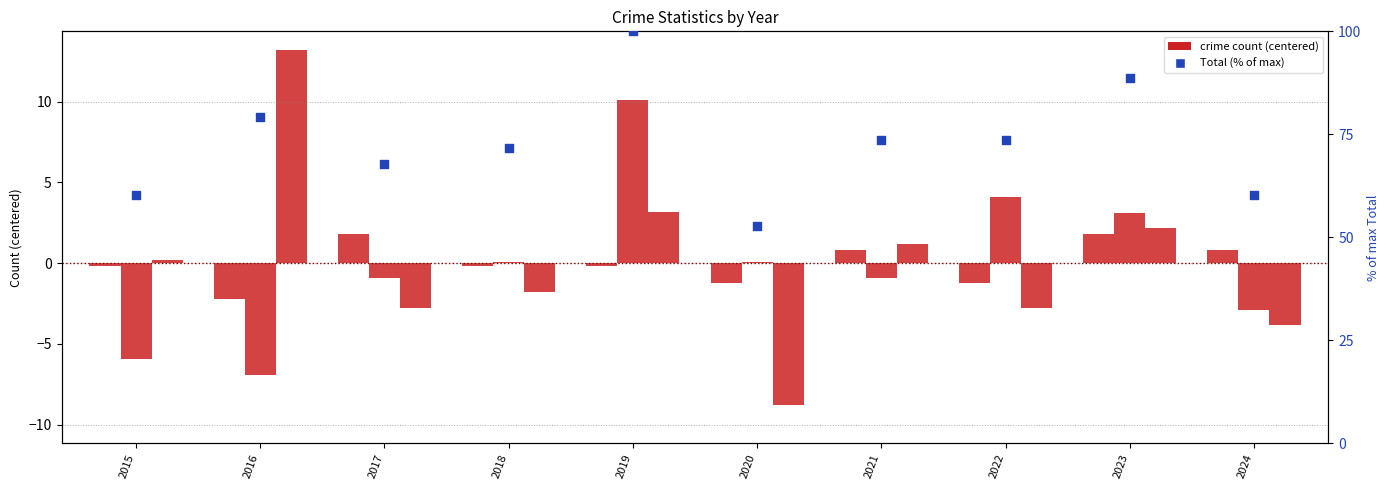

Which series has the widest spread of Y values?

Total (% of max)